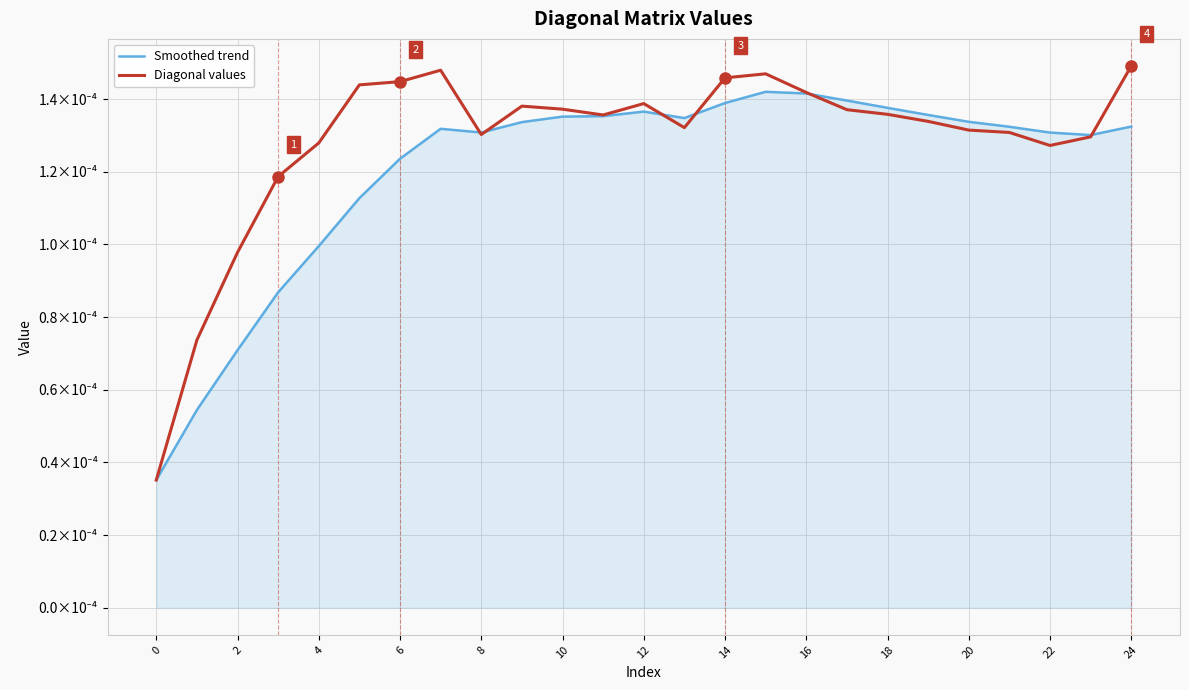

Rank the series by their average value, from lowest to highest.

Smoothed trend, Diagonal values